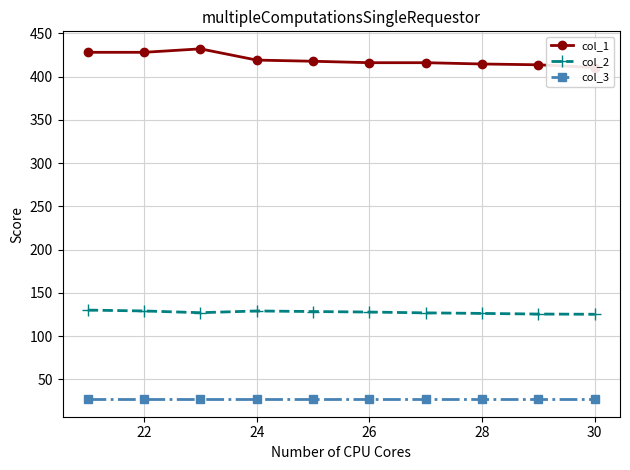

The value of col_2 at 22 is 168.8. True or false?

False